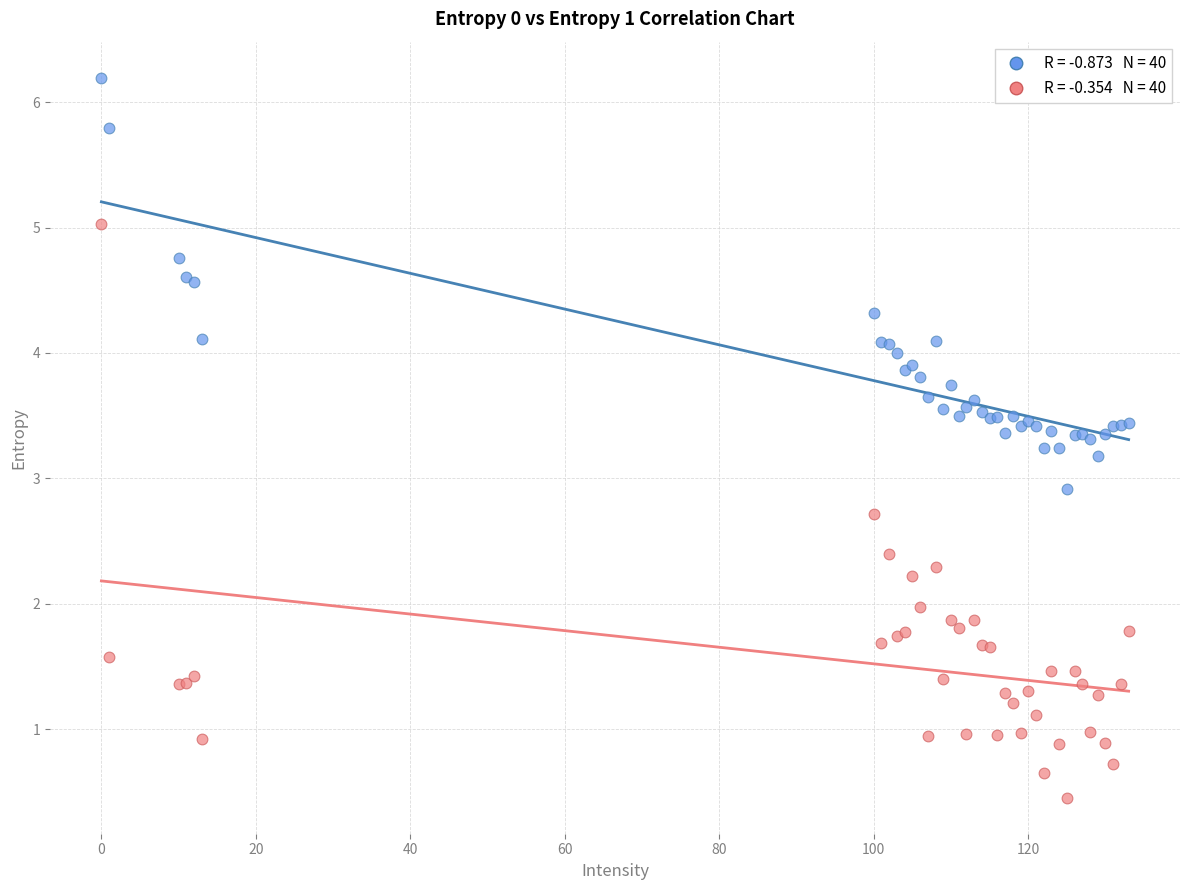

Across all series, what Y value is closest to 3?

2.9